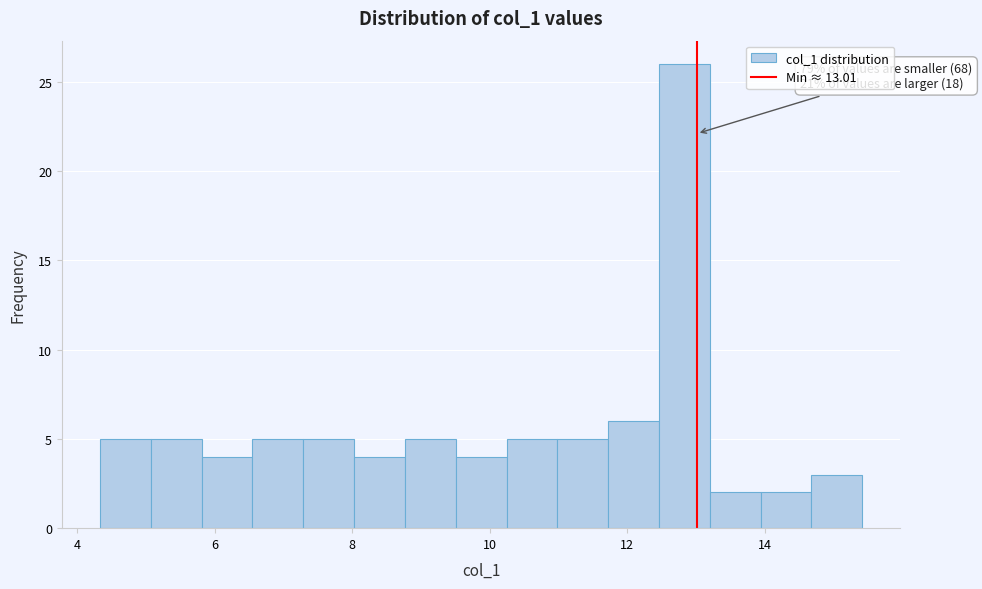

Read against the x-axis, roughly where is the centre of the tallest bar?

12.8